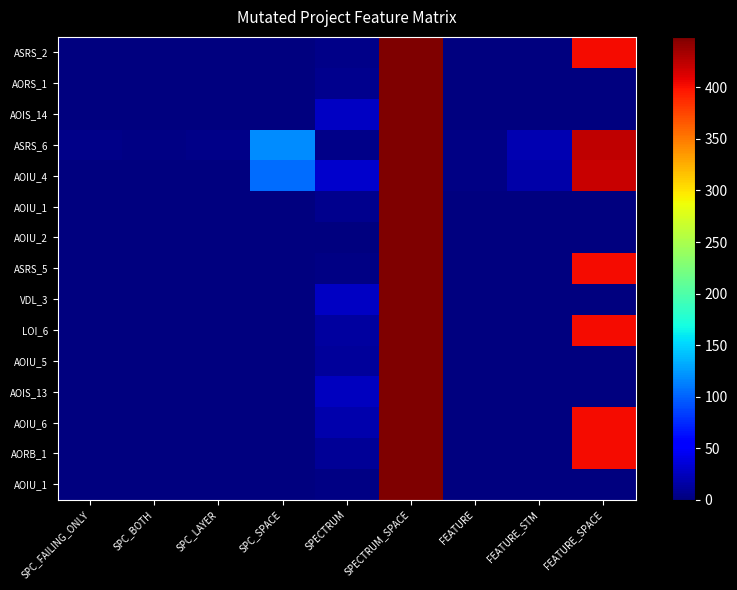

At which category does the chart reach its peak across all series?

SPECTRUM_SPACE